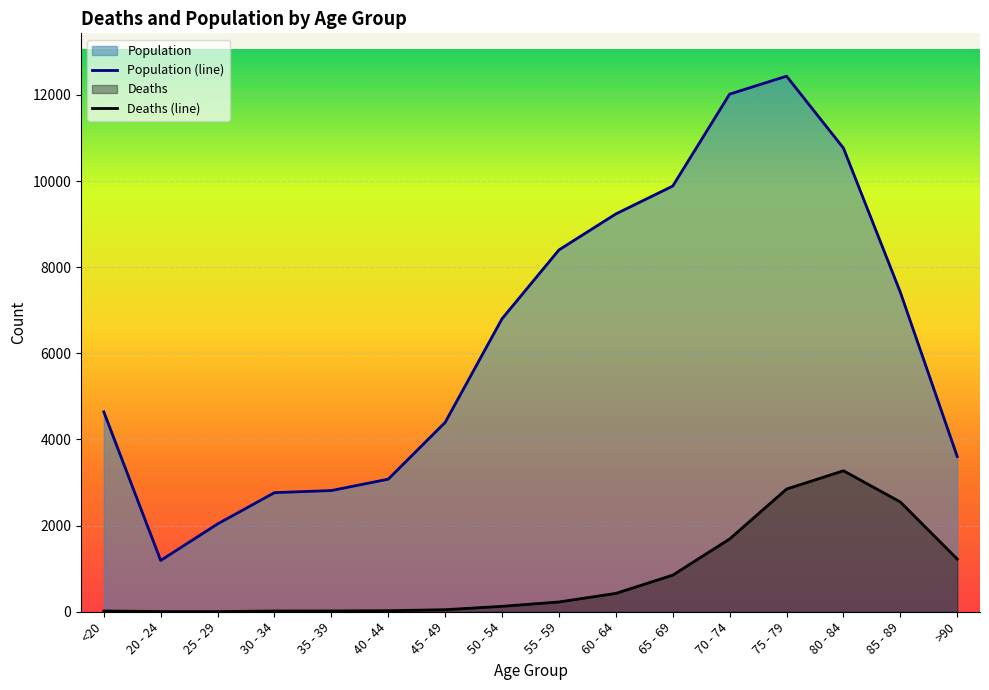

At <20, list the series in order from smallest to largest.

Deaths (line), Population (line)